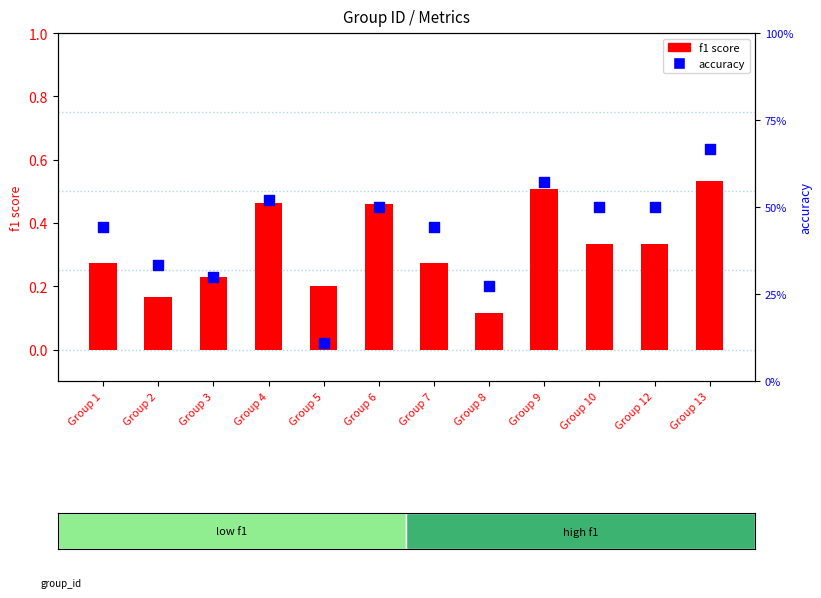

At how many categories does at least one series exceed 0?

12